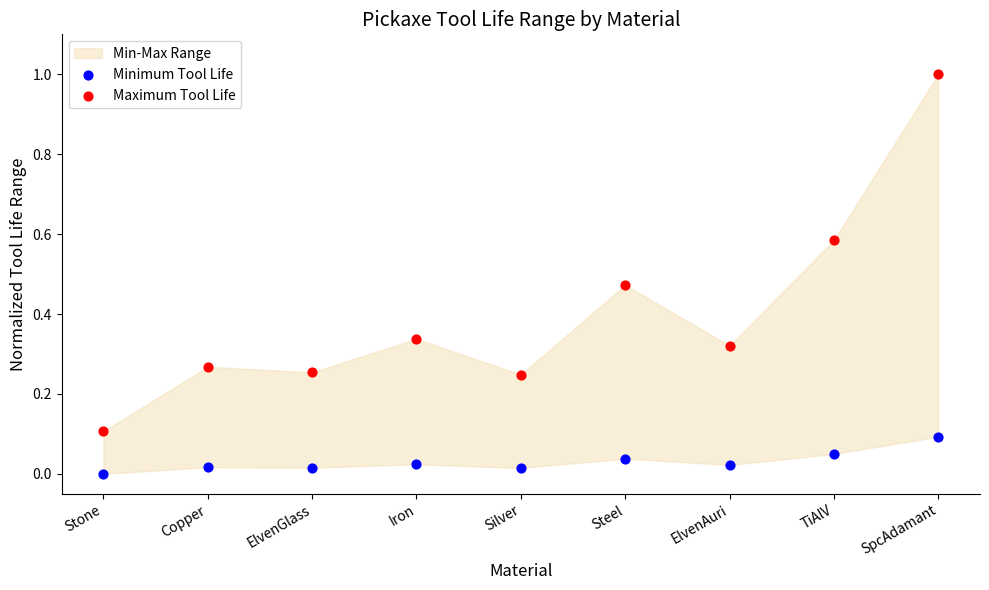

Across all data points, what is the range of Y values (max minus min)?

1.0